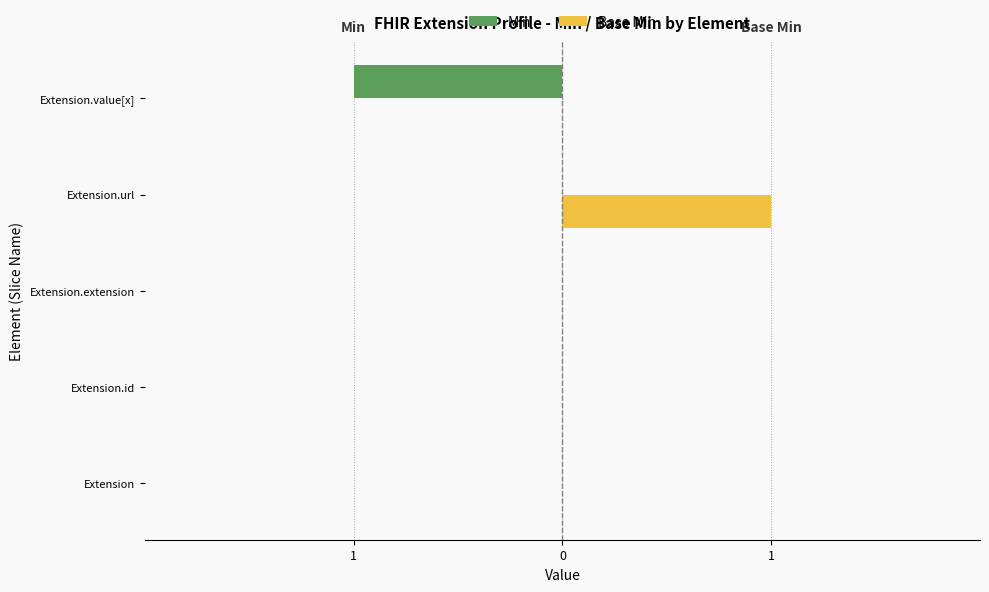

Which series has the largest total across all categories?

Base Min